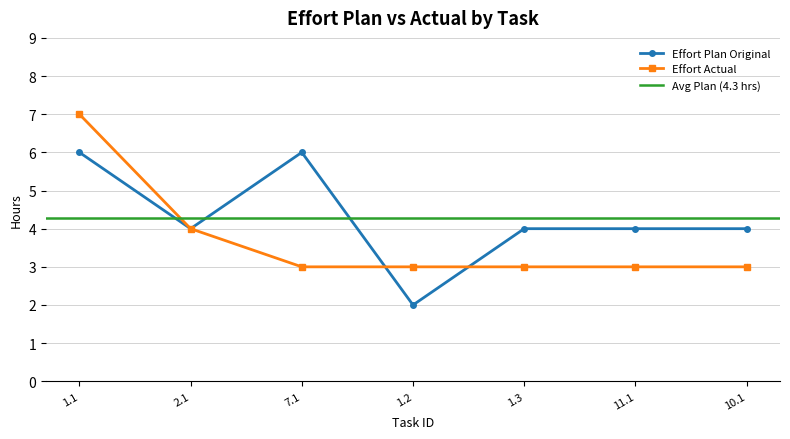

Which category has the highest value across all series?

1.1